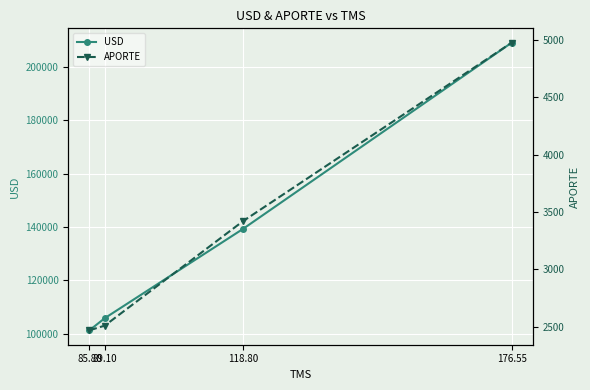

What is the average value of the APORTE series?

3342.9